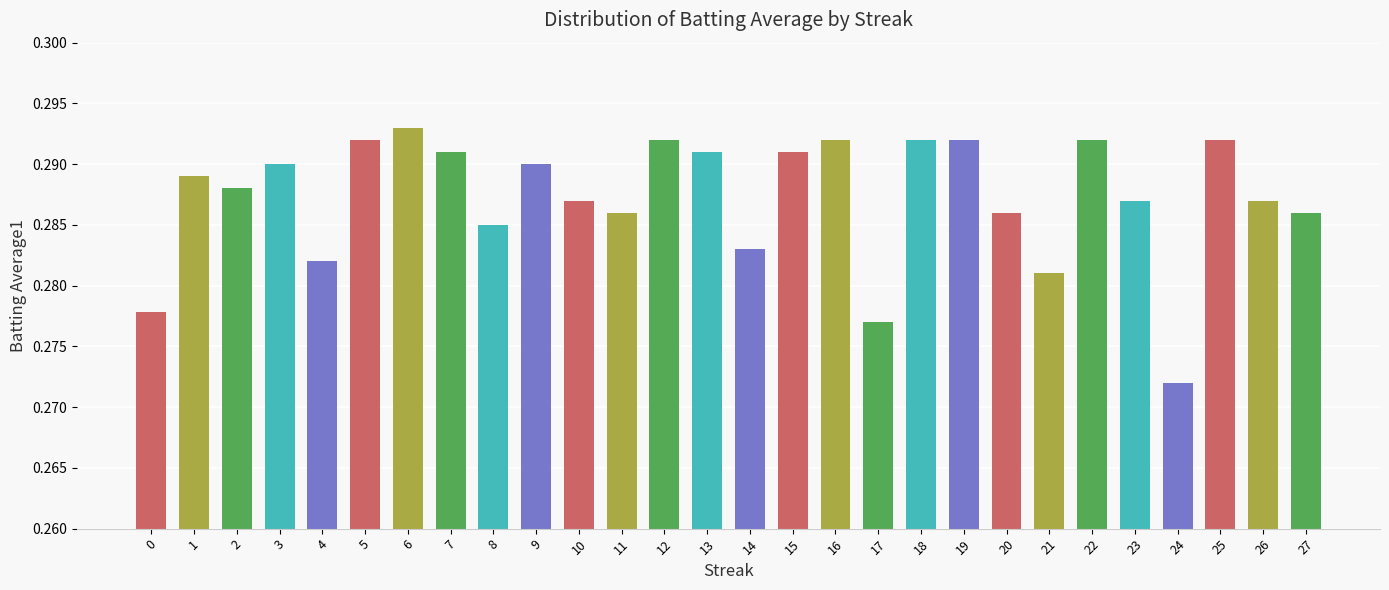

Which label corresponds to the largest value in the chart?

6